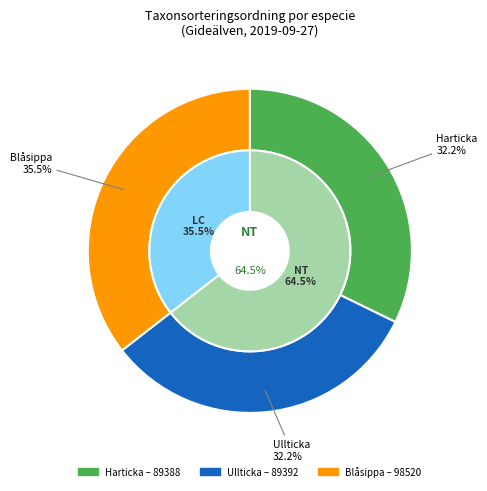

Rank the categories by value from highest to lowest.

Blåsippa (80162943), Ullticka (80162947), Harticka (80162949)